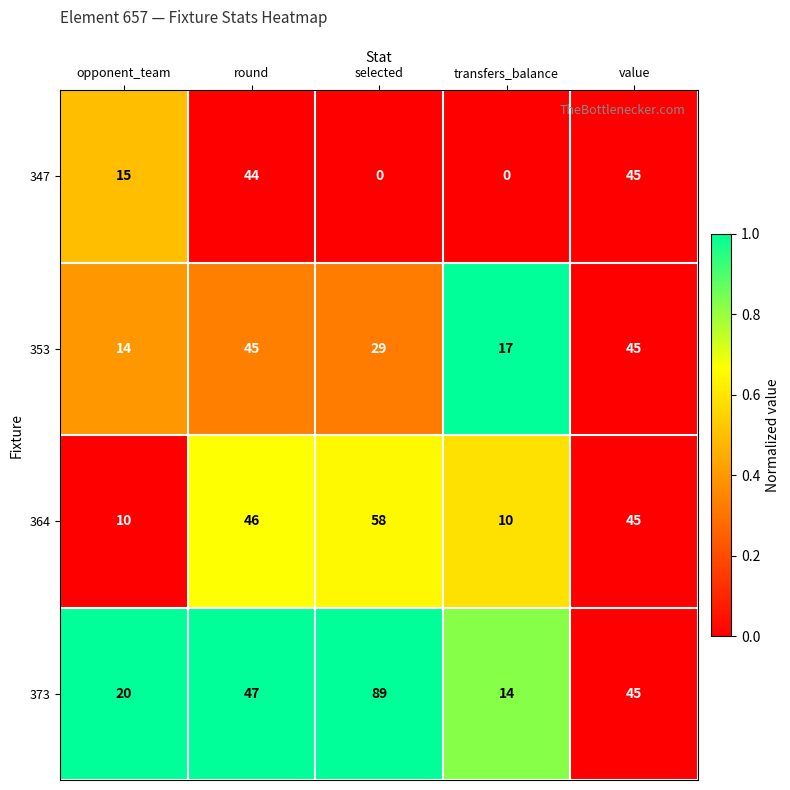

What is the maximum value for 347?

45